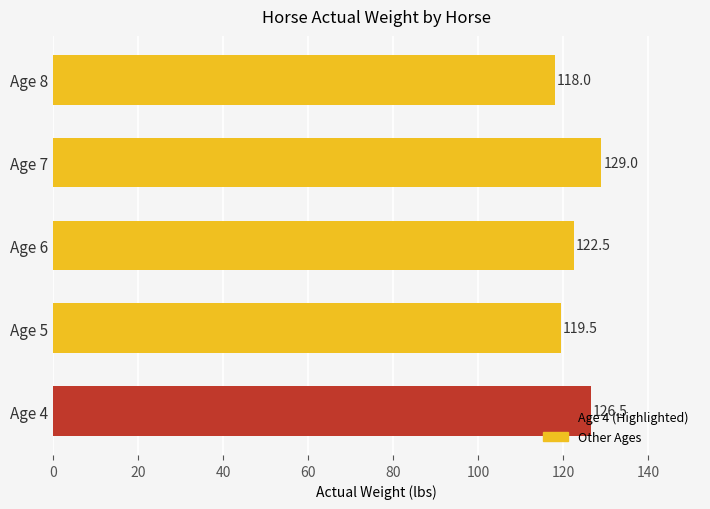

Where is the data nearest to the value 123?

Age 6